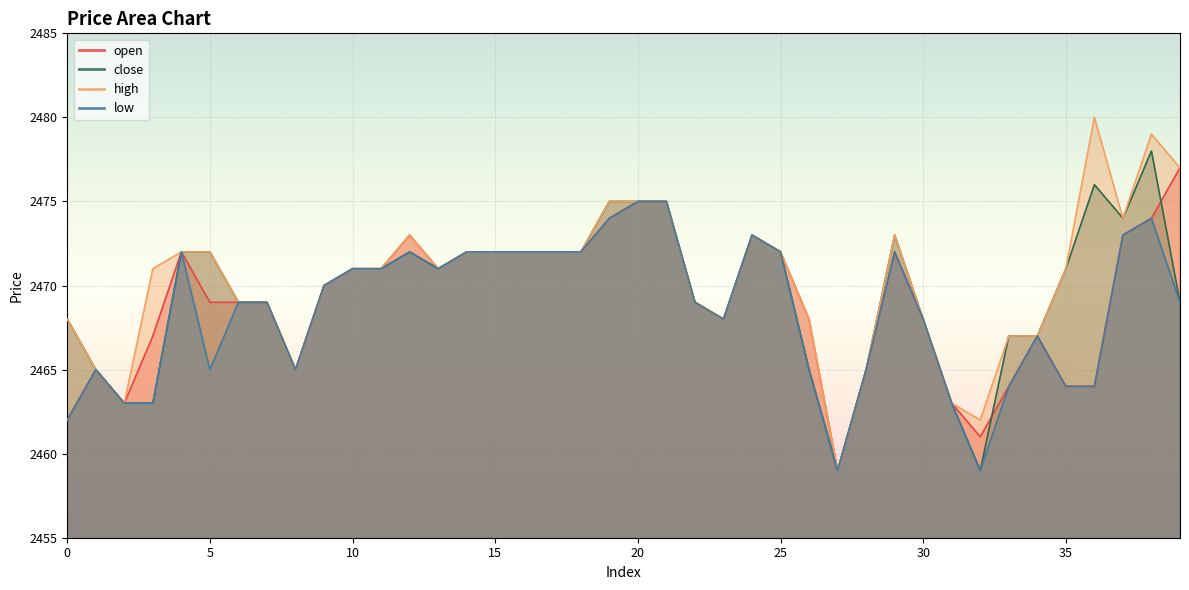

What is the sum of all close values?

98782